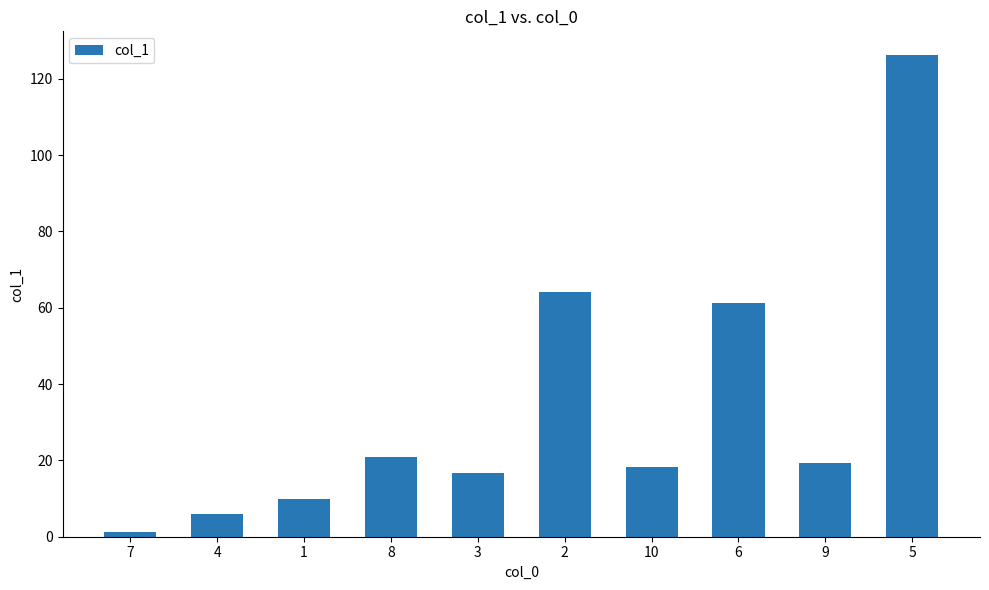

What is the ratio of the value at 1 to the value at 7?

7.7